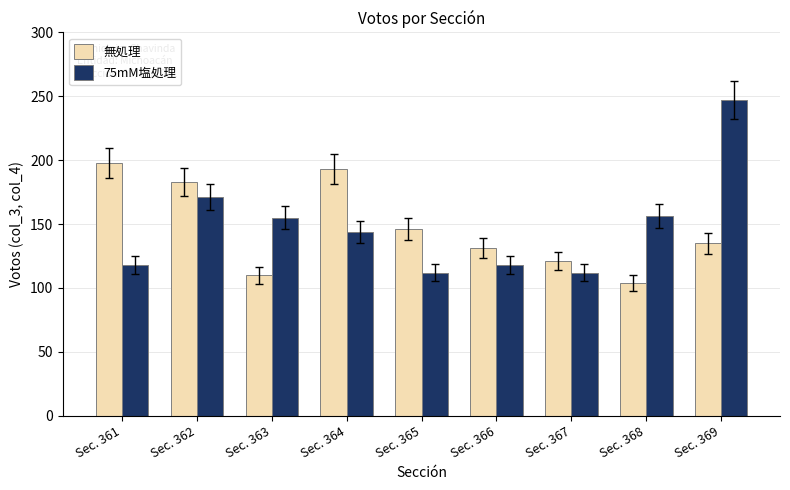

The value of 75mM塩処理 at Sec. 365 is 112. True or false?

True